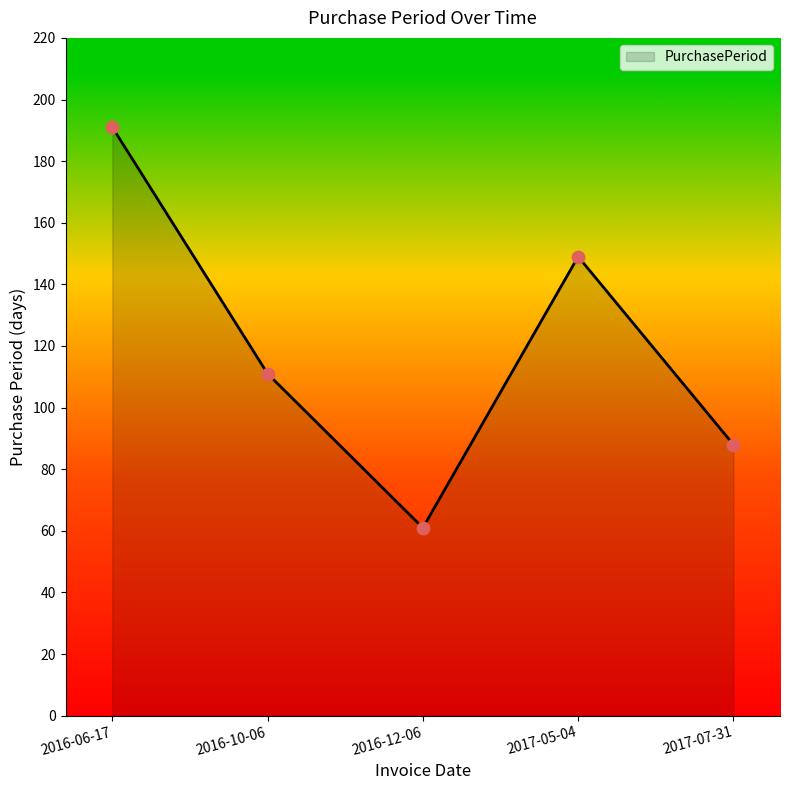

Between 2017-07-31 and 2017-05-04, which is larger?

2017-05-04